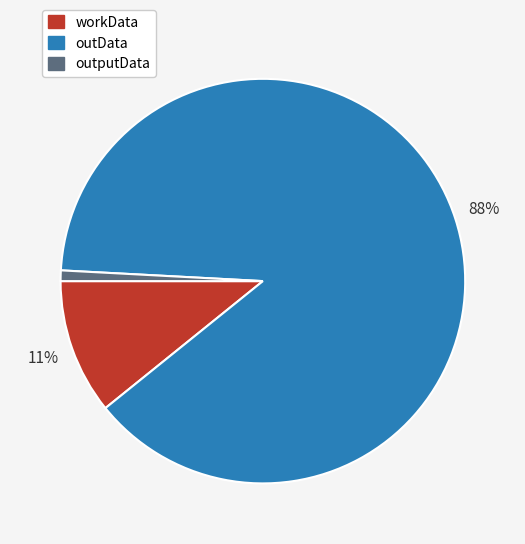

Which has a higher value, outData or workData?

outData